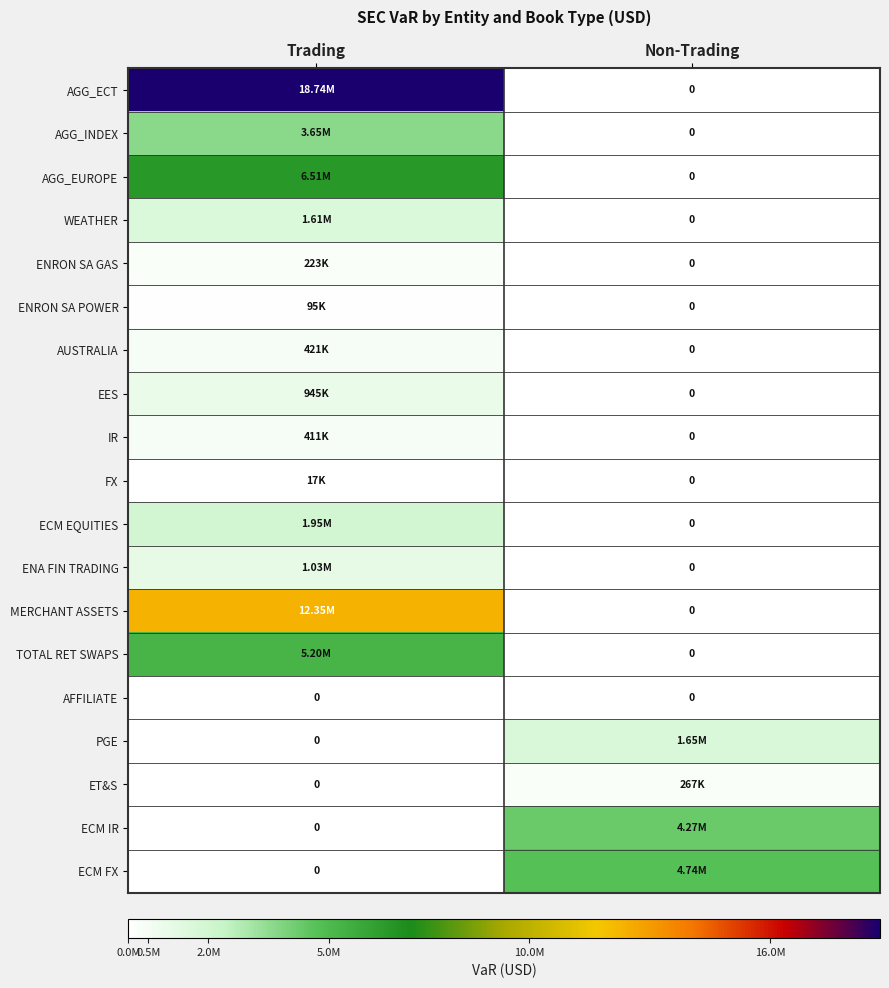

Rank the series at Trading from lowest to highest value.

AFFILIATE, PGE, ET&S, ECM IR, ECM FX, FX, ENRON SA POWER, ENRON SA GAS, IR, AUSTRALIA, EES, ENA FIN TRADING, WEATHER, ECM EQUITIES, AGG_INDEX, TOTAL RET SWAPS, AGG_EUROPE, MERCHANT ASSETS, AGG_ECT